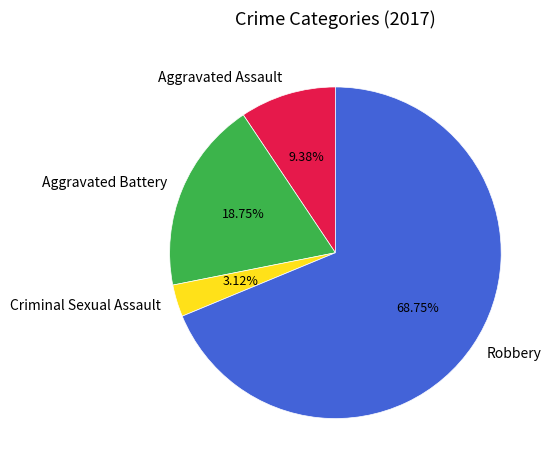

The Aggravated Battery slice represents 19% of the pie. True or false?

True